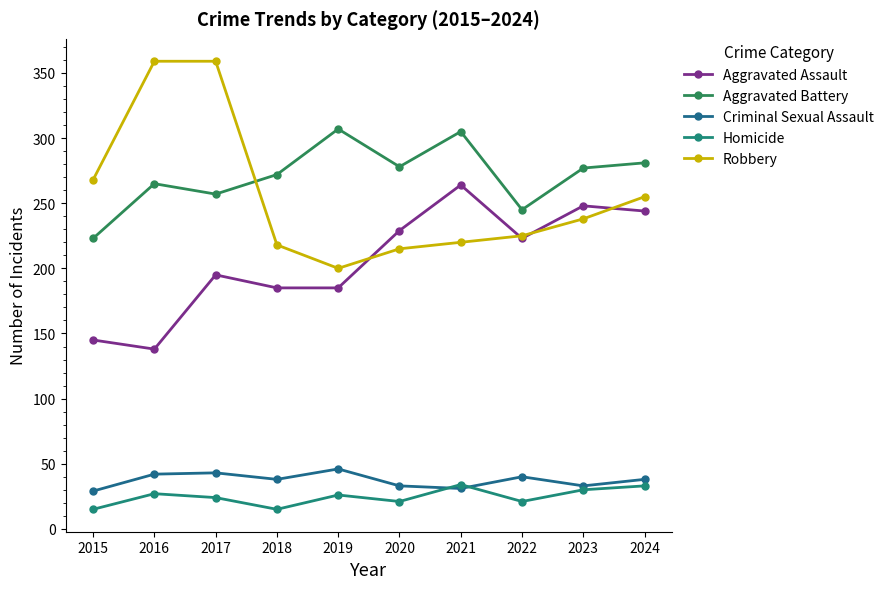

In Homicide, how many points are higher than both neighbors (excluding endpoints)?

3